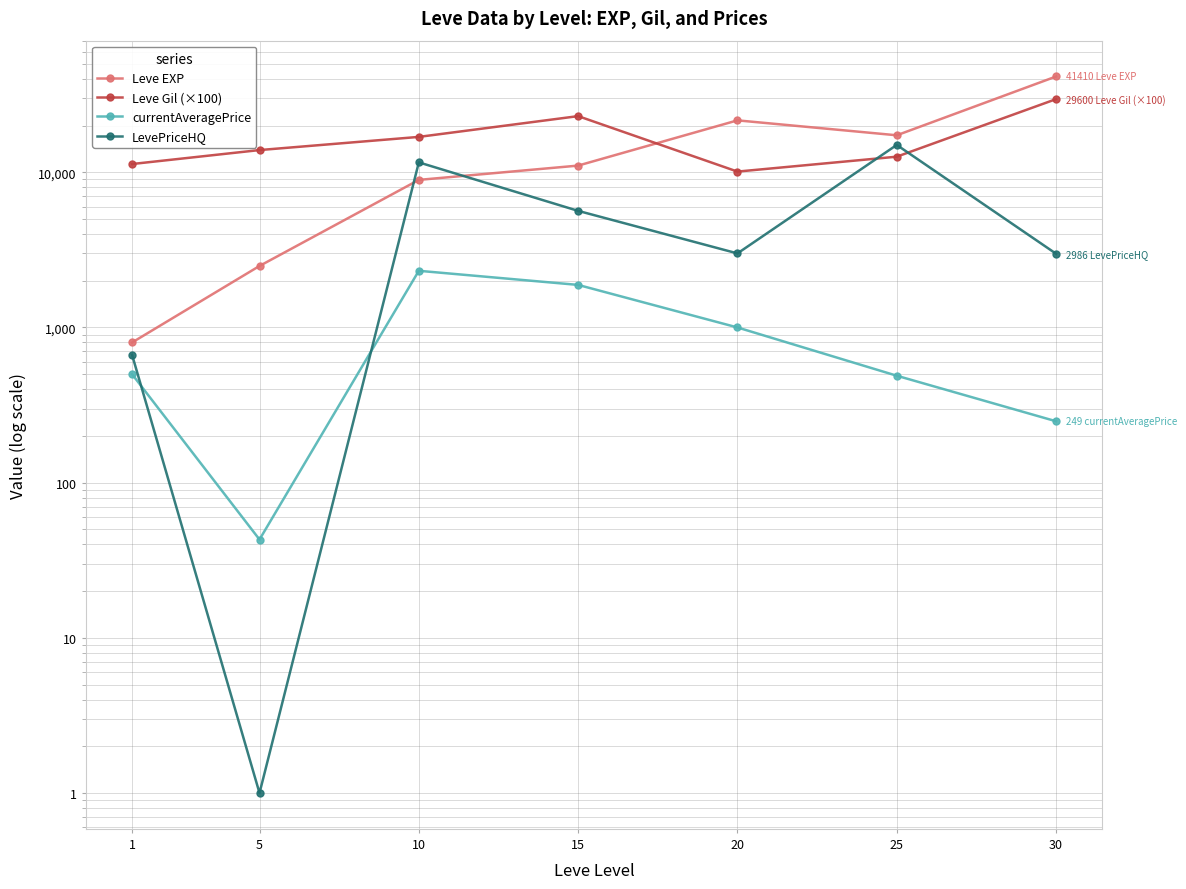

What is the value of the Leve EXP point at the 4th from the left?

11040.0